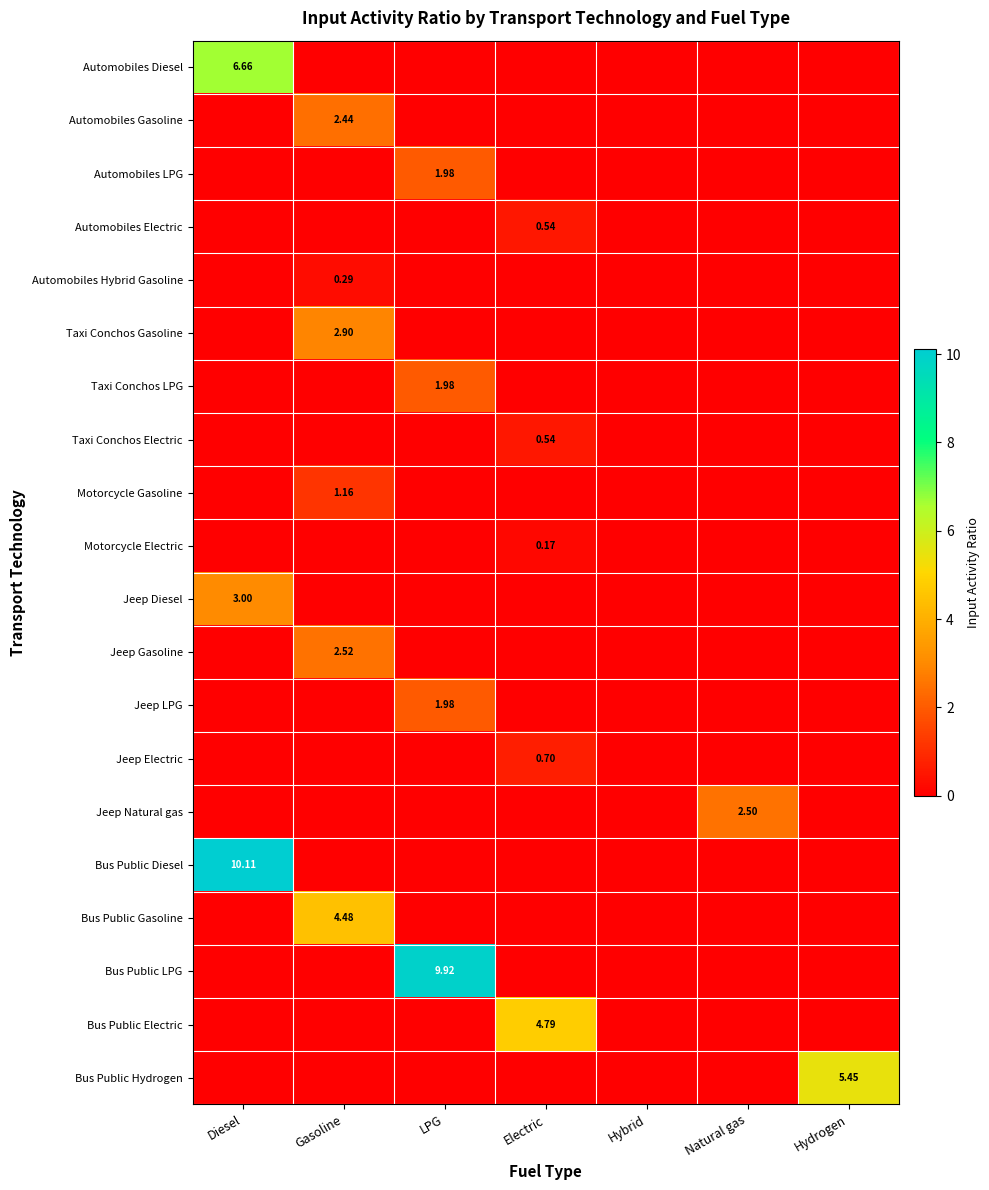

What is the sum of the Jeep Gasoline values at LPG and Gasoline?

2.5